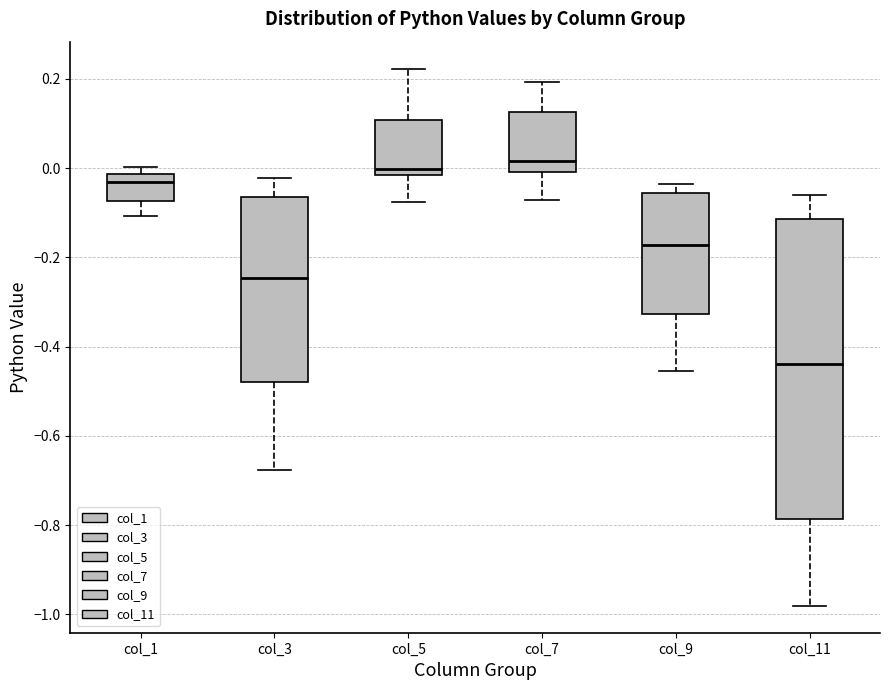

Which box is the tallest, from its lower edge to its upper edge?

col_11